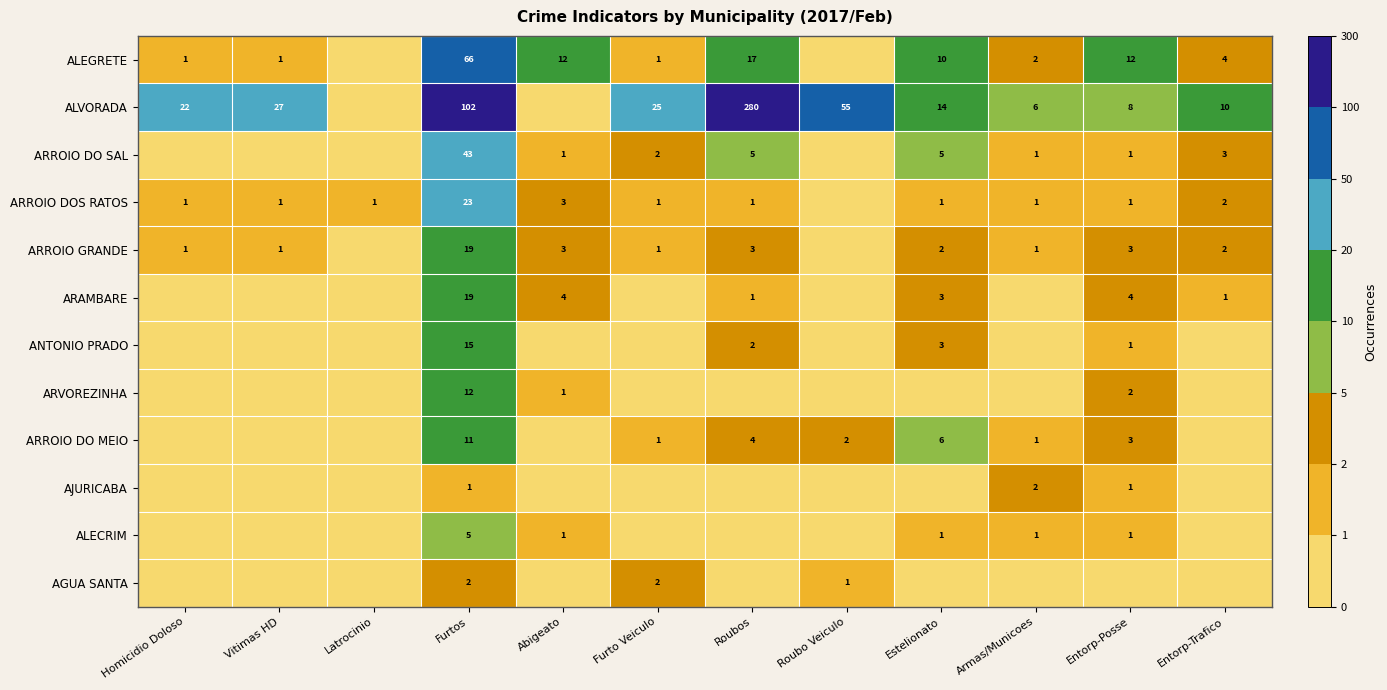

What is the difference between the ALEGRETE values at Entorp-Posse and Furto Veiculo?

11